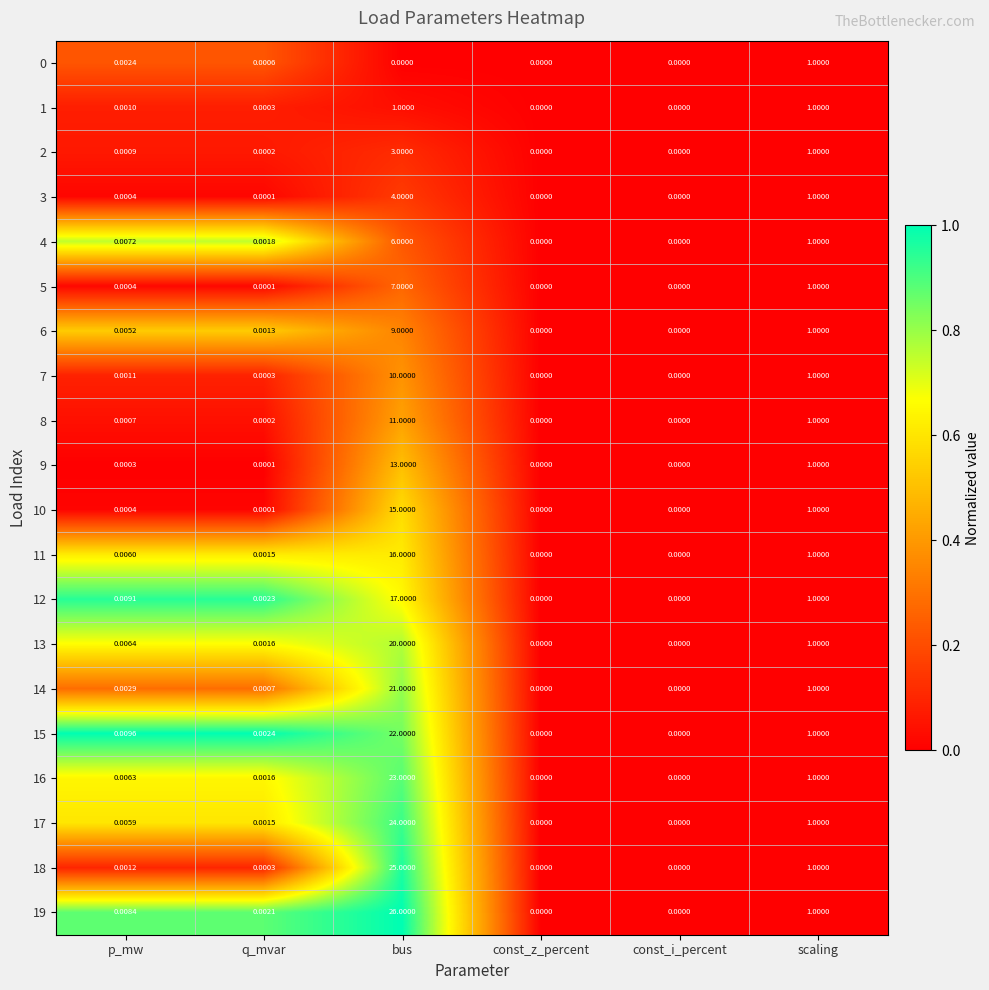

Where is 4 nearest to the value 3?

scaling